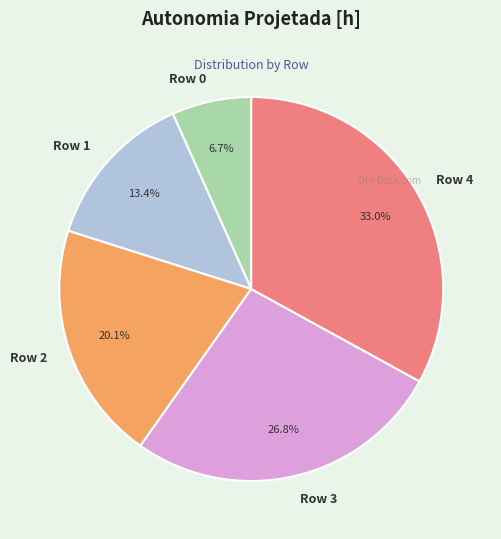

To the nearest percent, what portion does Row 4 represent?

33%